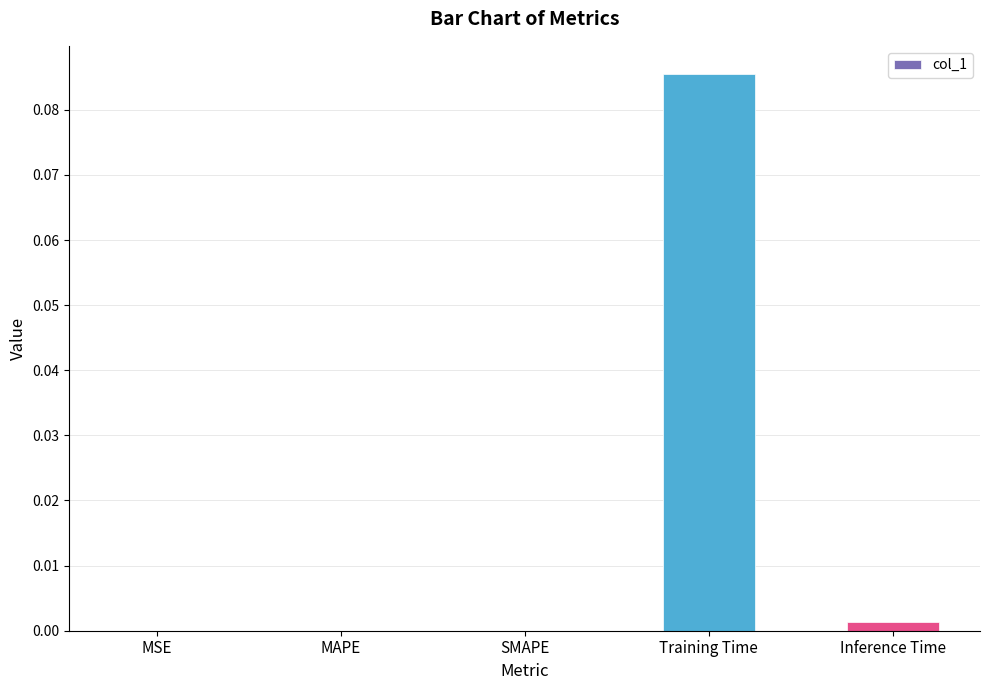

What is the change in value from SMAPE to Training Time?

+0.1